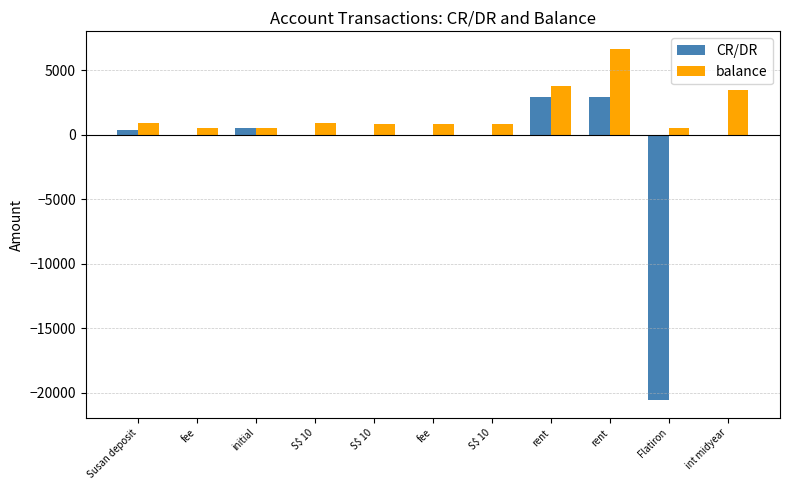

How many data points in balance are above 873?

6